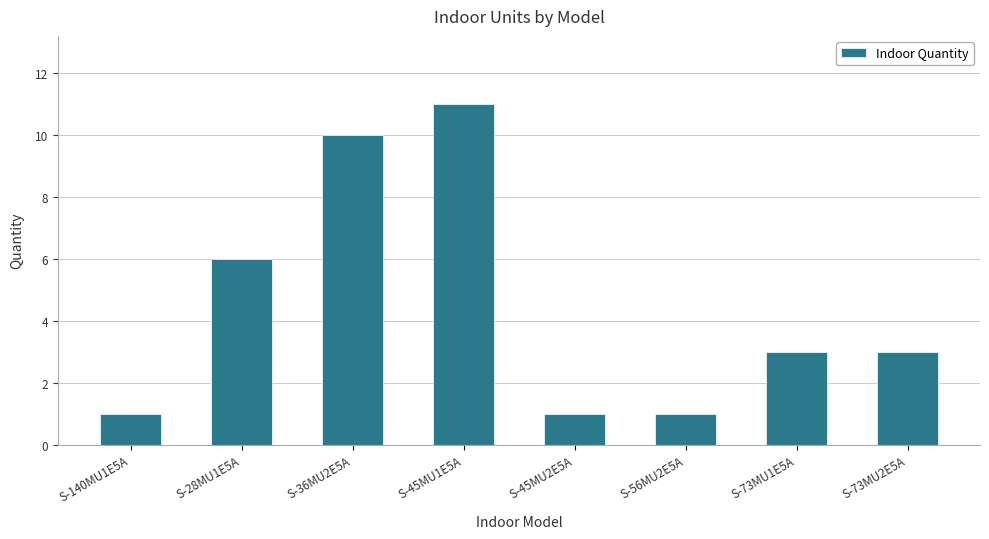

What is the value of the 5th bar from the left?

1